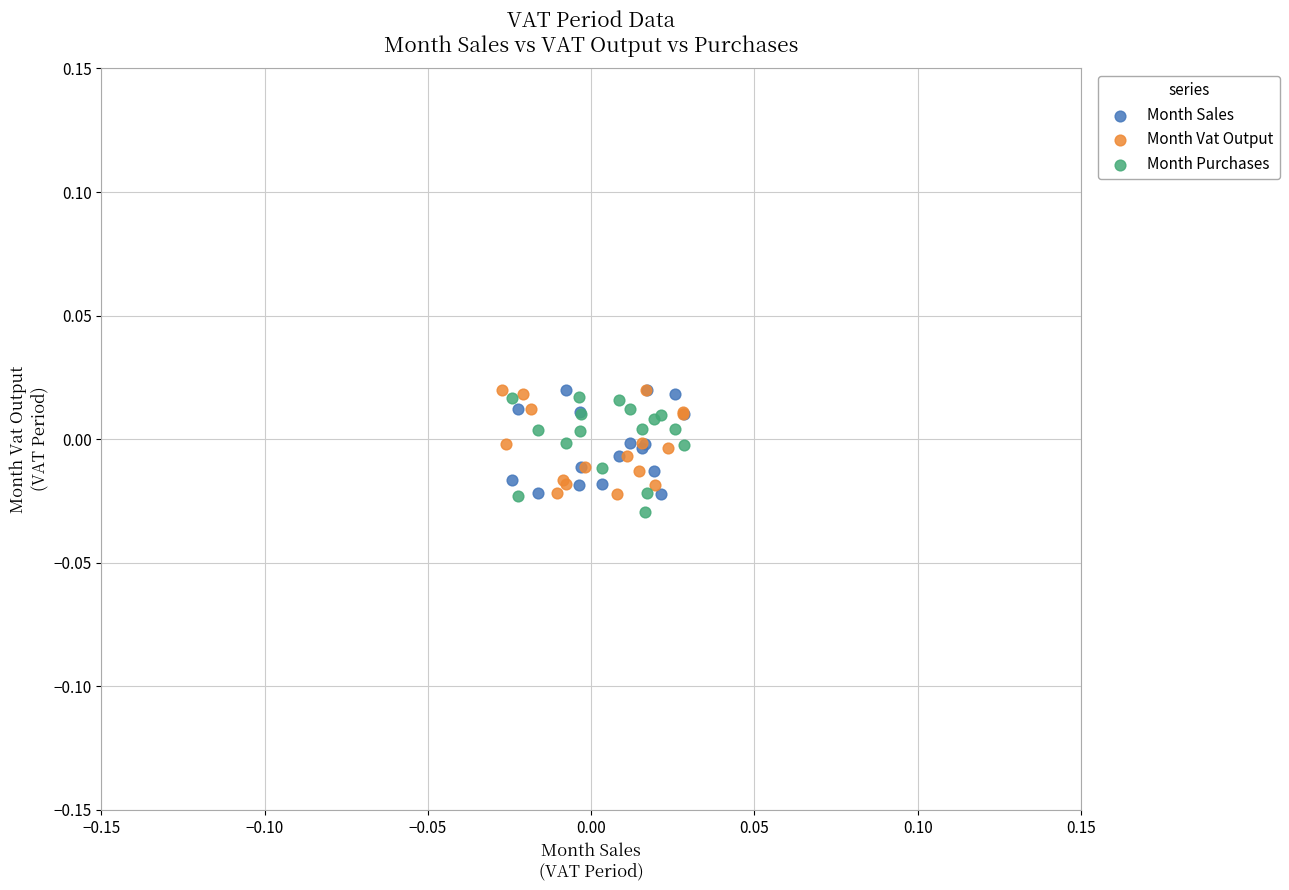

Which series has the largest Y range (max minus min)?

Month Purchases